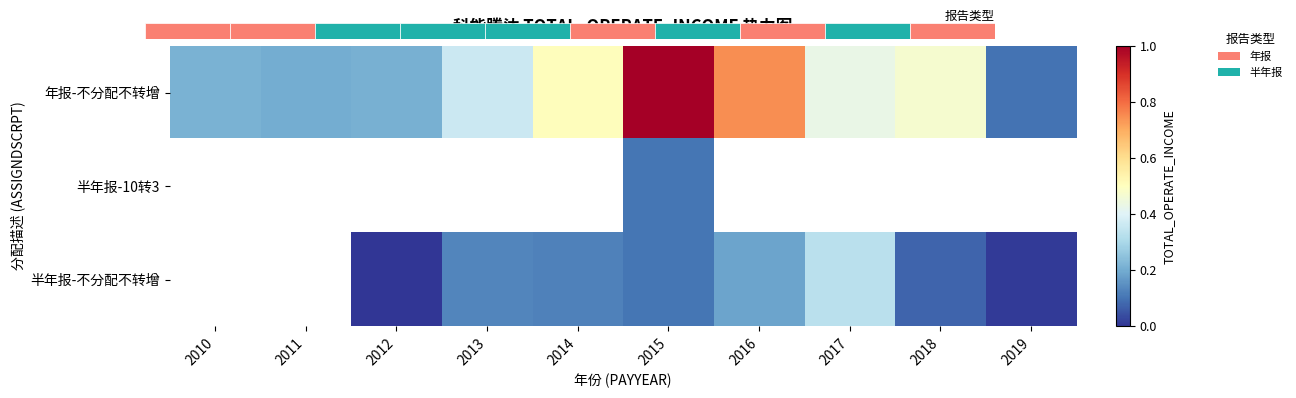

At how many categories does at least one series exceed 45232748?

2